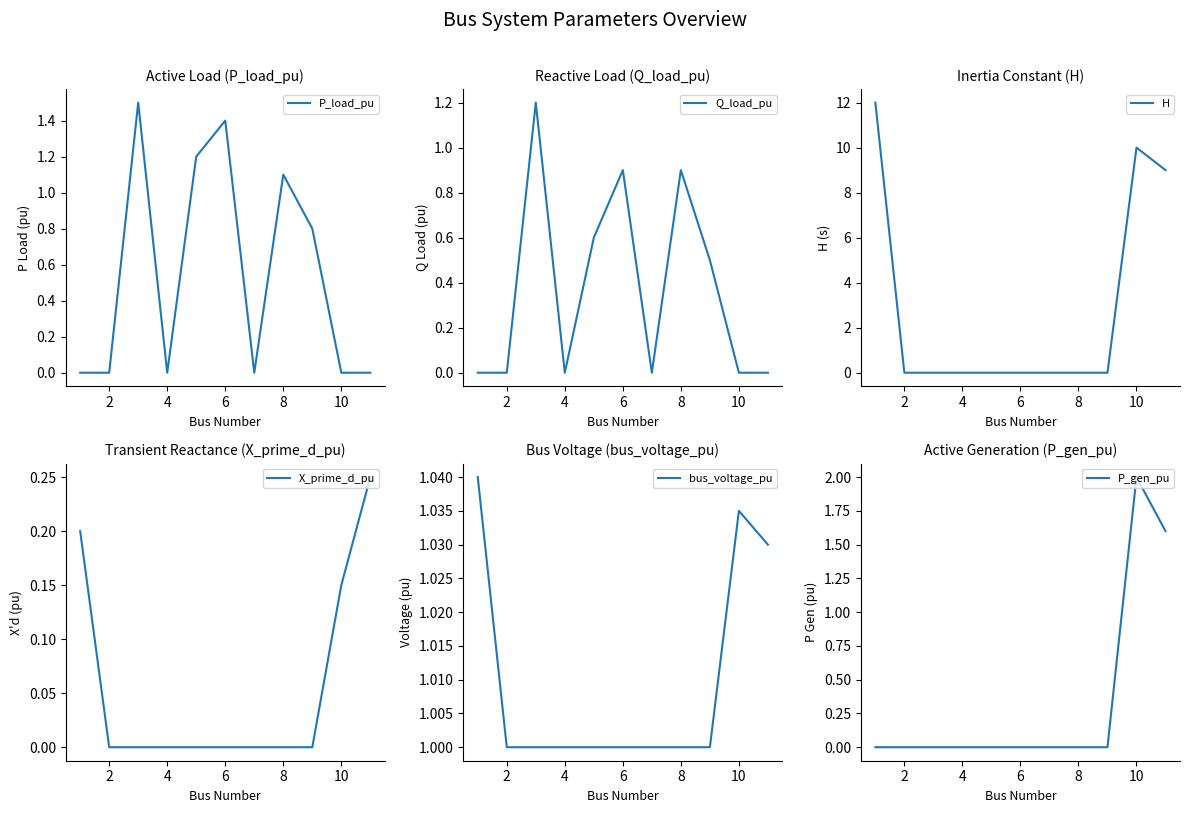

Reading left to right, extract all data points from this chart.

P_load_pu: 0.0	0.0	1.5	0.0	1.2	1.4	0.0	1.1	0.8	0.0	0.0
Q_load_pu: 0.0	0.0	1.2	0.0	0.6	0.9	0.0	0.9	0.5	0.0	0.0
H: 12.0	0.0	0.0	0.0	0.0	0.0	0.0	0.0	0.0	10.0	9.0
X_prime_d_pu: 0.2	0.0	0.0	0.0	0.0	0.0	0.0	0.0	0.0	0.1	0.2
bus_voltage_pu: 1.0	1.0	1.0	1.0	1.0	1.0	1.0	1.0	1.0	1.0	1.0
P_gen_pu: 0.0	0.0	0.0	0.0	0.0	0.0	0.0	0.0	0.0	2.0	1.6